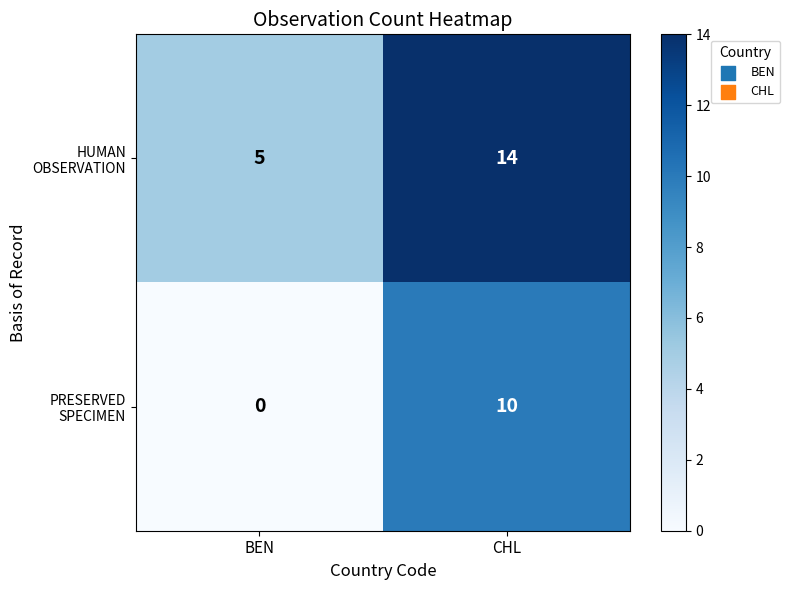

Which label corresponds to the smallest value in the chart?

BEN